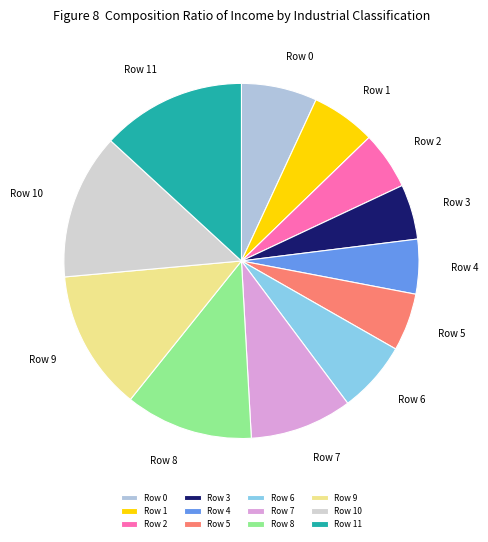

Is the sum of Row 0 and Row 10 greater than half?

No